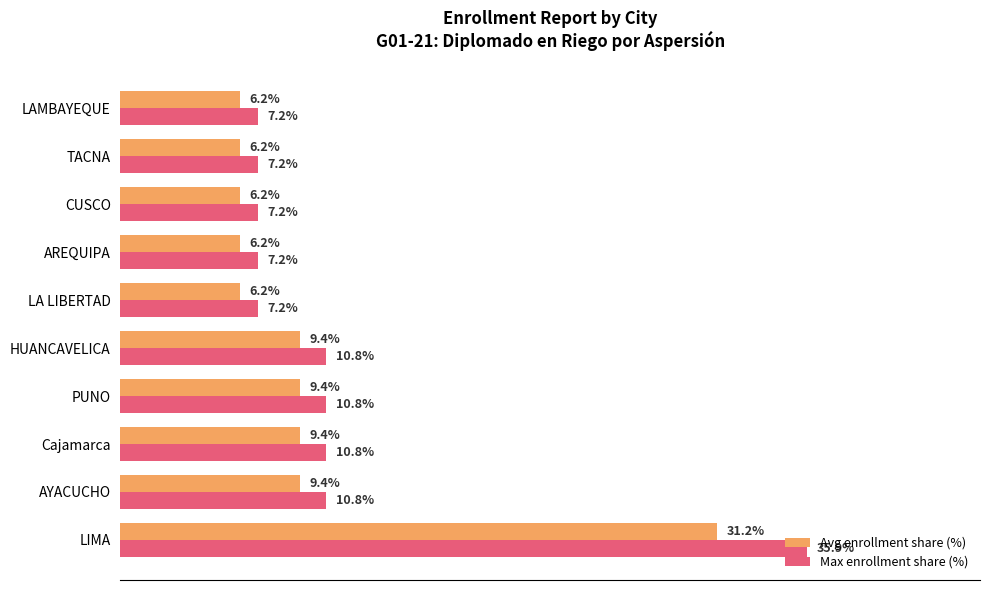

At which category does the chart reach its peak across all series?

LIMA